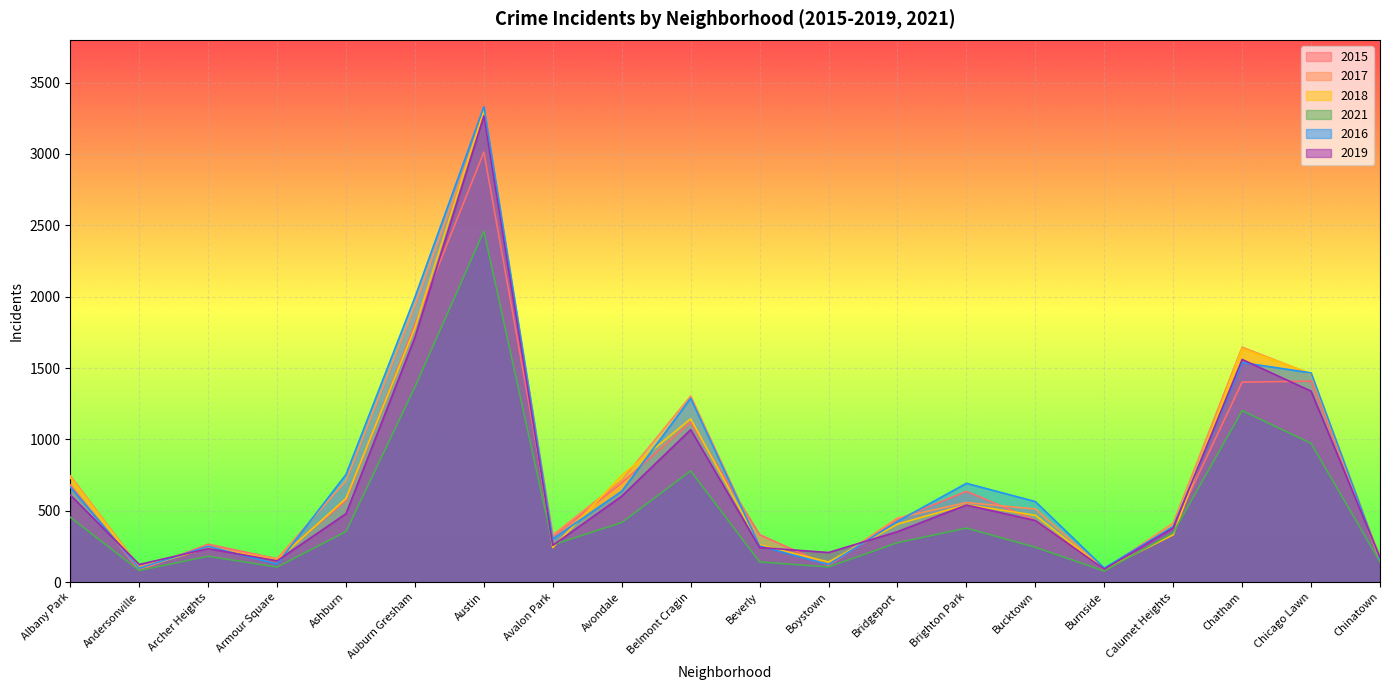

Reading left to right, transcribe all the data shown in this chart.

2015: Albany Park=681	Andersonville=83	Archer Heights=265	Armour Square=163	Ashburn=571	Auburn Gresham=1806	Austin=3013	Avalon Park=318	Avondale=695	Belmont Cragin=1120	Beverly=332	Boystown=116	Bridgeport=439	Brighton Park=636	Bucktown=432	Burnside=91	Calumet Heights=380	Chatham=1401	Chicago Lawn=1408	Chinatown=174
2017: Albany Park=745	Andersonville=107	Archer Heights=245	Armour Square=164	Ashburn=710	Auburn Gresham=1937	Austin=3277	Avalon Park=330	Avondale=713	Belmont Cragin=1304	Beverly=262	Boystown=124	Bridgeport=449	Brighton Park=557	Bucktown=512	Burnside=88	Calumet Heights=414	Chatham=1646	Chicago Lawn=1458	Chinatown=147
2018: Albany Park=733	Andersonville=99	Archer Heights=240	Armour Square=152	Ashburn=586	Auburn Gresham=1782	Austin=3308	Avalon Park=242	Avondale=748	Belmont Cragin=1144	Beverly=261	Boystown=140	Bridgeport=406	Brighton Park=542	Bucktown=468	Burnside=89	Calumet Heights=331	Chatham=1636	Chicago Lawn=1461	Chinatown=172
2021: Albany Park=454	Andersonville=81	Archer Heights=181	Armour Square=105	Ashburn=354	Auburn Gresham=1367	Austin=2460	Avalon Park=261	Avondale=417	Belmont Cragin=779	Beverly=141	Boystown=106	Bridgeport=276	Brighton Park=378	Bucktown=244	Burnside=77	Calumet Heights=346	Chatham=1201	Chicago Lawn=972	Chinatown=142
2016: Albany Park=666	Andersonville=97	Archer Heights=250	Armour Square=126	Ashburn=754	Auburn Gresham=1996	Austin=3331	Avalon Park=302	Avondale=636	Belmont Cragin=1288	Beverly=253	Boystown=123	Bridgeport=425	Brighton Park=692	Bucktown=564	Burnside=98	Calumet Heights=389	Chatham=1538	Chicago Lawn=1466	Chinatown=162
2019: Albany Park=610	Andersonville=123	Archer Heights=234	Armour Square=149	Ashburn=479	Auburn Gresham=1715	Austin=3266	Avalon Park=257	Avondale=602	Belmont Cragin=1068	Beverly=242	Boystown=207	Bridgeport=353	Brighton Park=540	Bucktown=431	Burnside=90	Calumet Heights=379	Chatham=1560	Chicago Lawn=1338	Chinatown=172